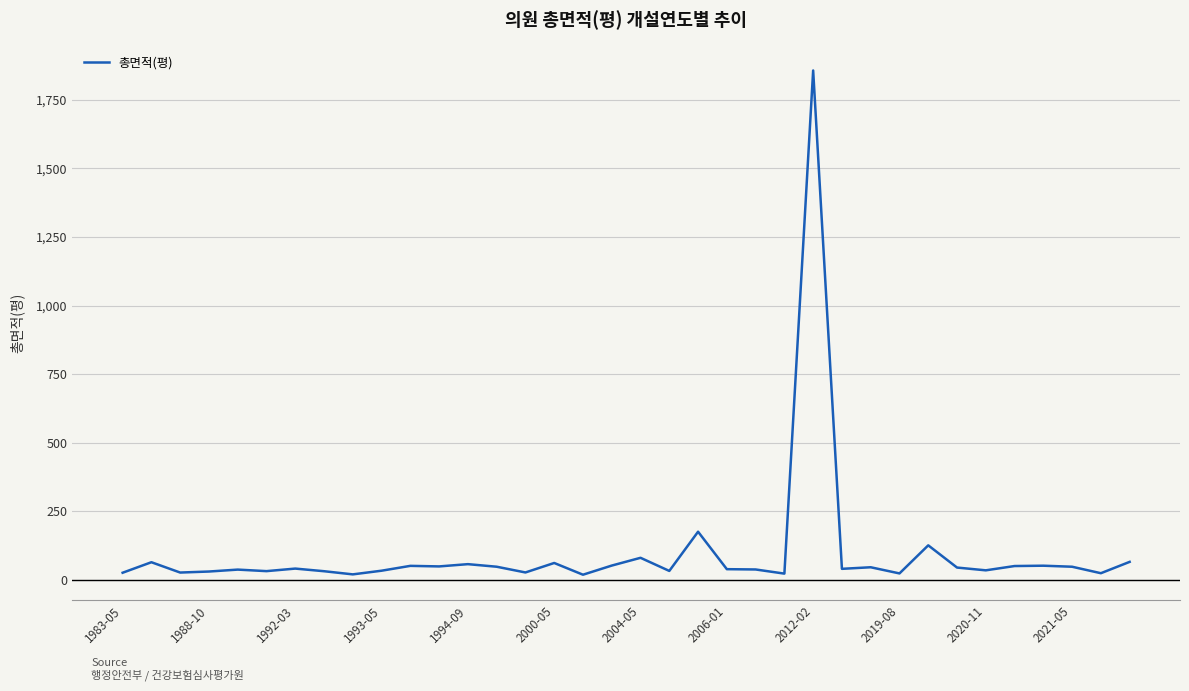

What is the average value?

98.0